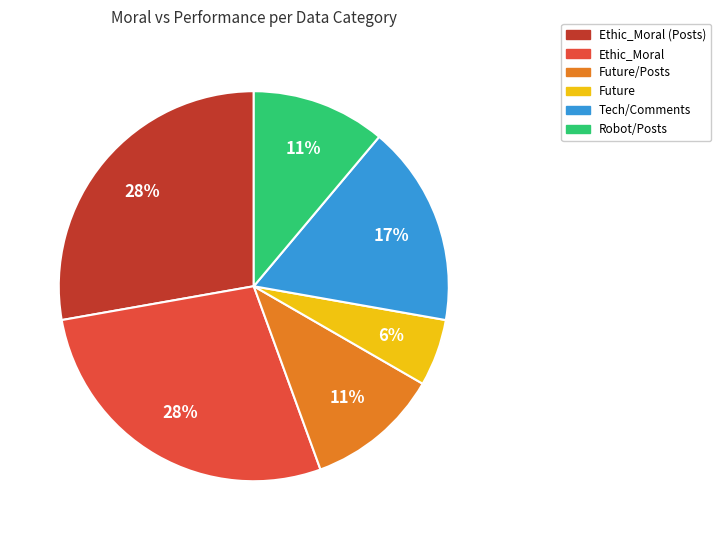

Does any single category account for the majority?

No